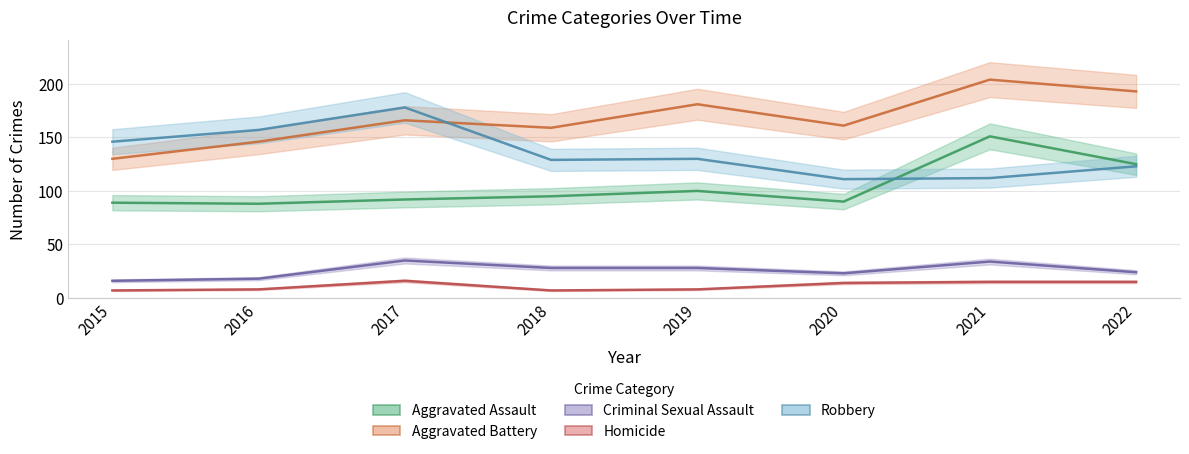

What is the difference between the Aggravated Assault values at 2017 and 2018?

3